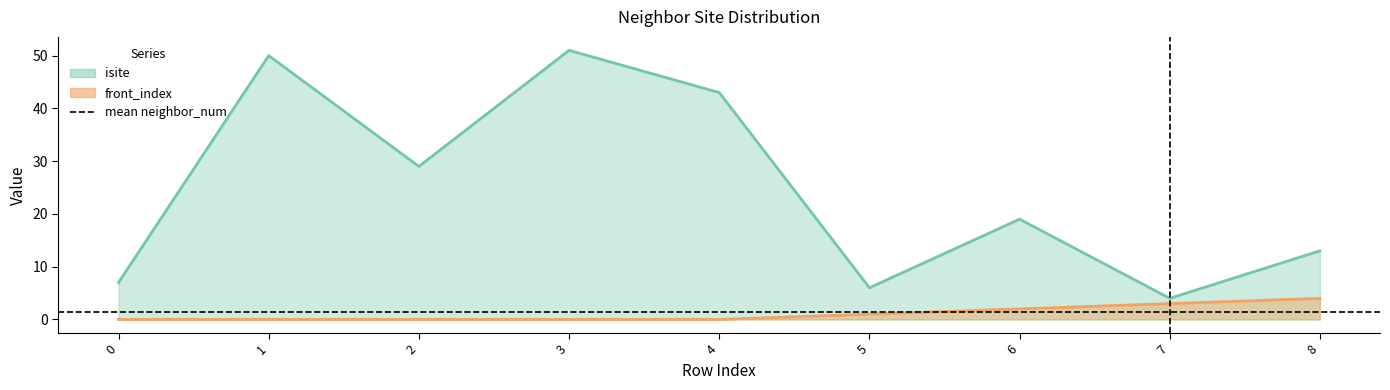

Which series changed the most between 3 and 6?

isite